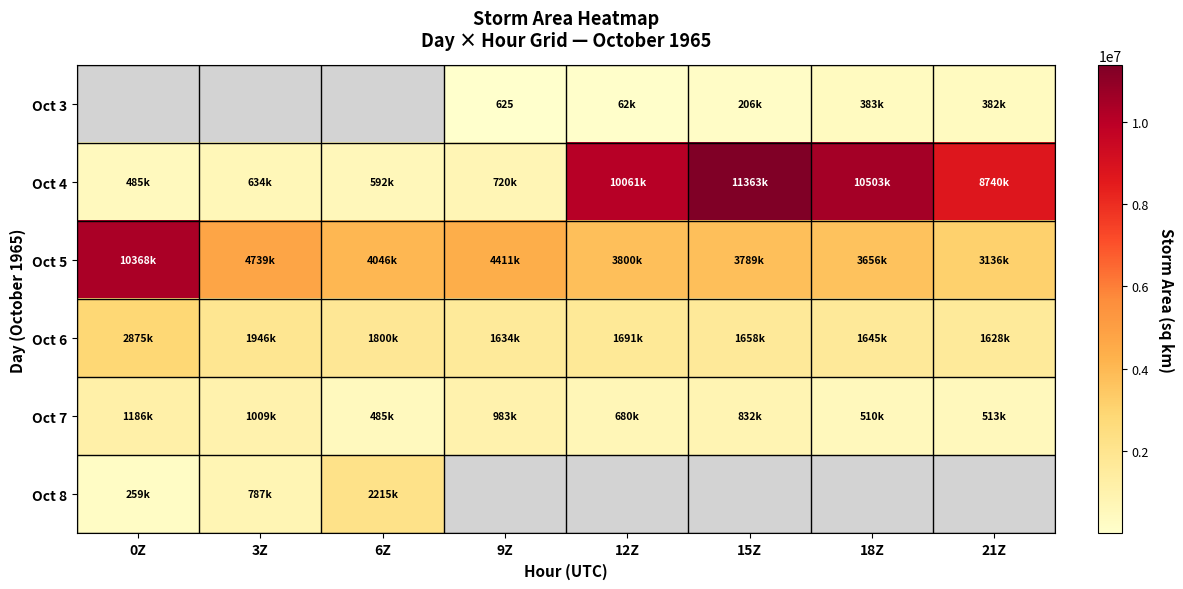

The Oct 3 series shows 625 at 9Z. True or false?

True